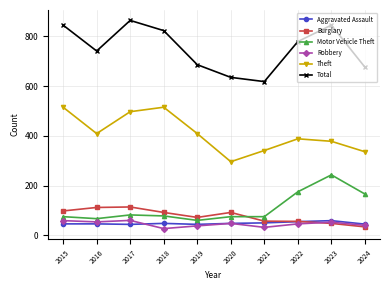

What is the difference between the maximum and minimum values in the Motor Vehicle Theft series?

183